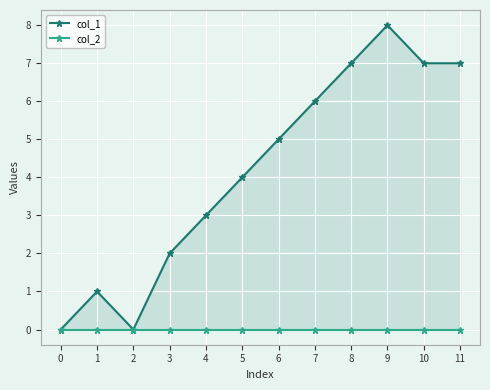

How many positive values does the col_1 series have?

10